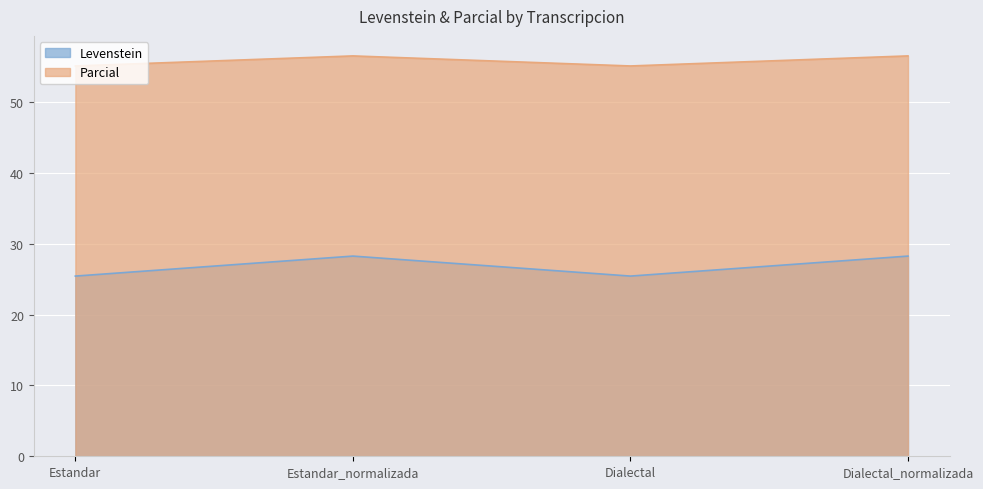

How many values in the Parcial series exceed 56?

2